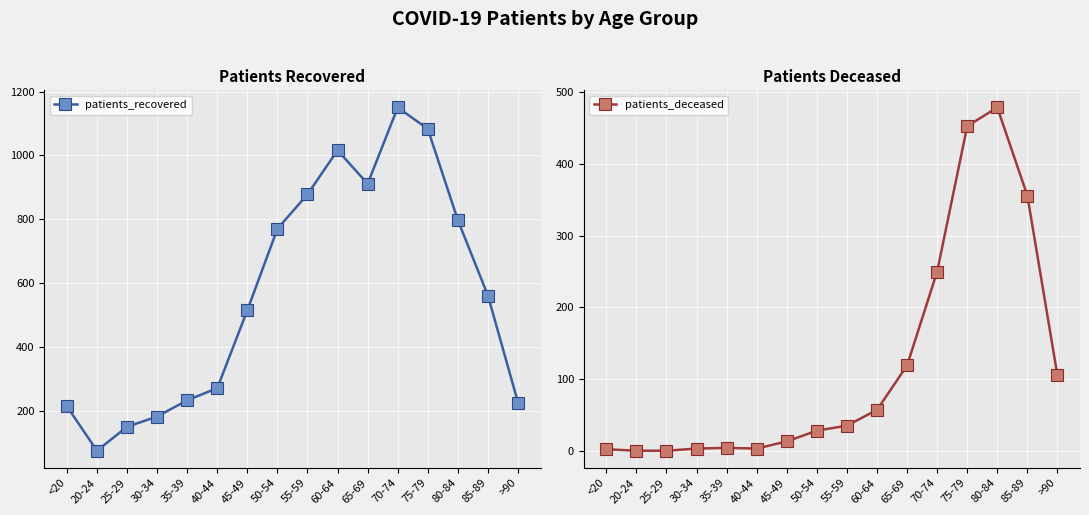

Reading left to right, extract all data points from this chart.

patients_recovered: <20=214	20-24=75	25-29=150	30-34=182	35-39=233	40-44=271	45-49=515	50-54=770	55-59=878	60-64=1016	65-69=911	70-74=1150	75-79=1083	80-84=797	85-89=561	>90=226
patients_deceased: <20=2	20-24=0	25-29=0	30-34=3	35-39=4	40-44=3	45-49=13	50-54=28	55-59=35	60-64=57	65-69=119	70-74=250	75-79=453	80-84=479	85-89=356	>90=105